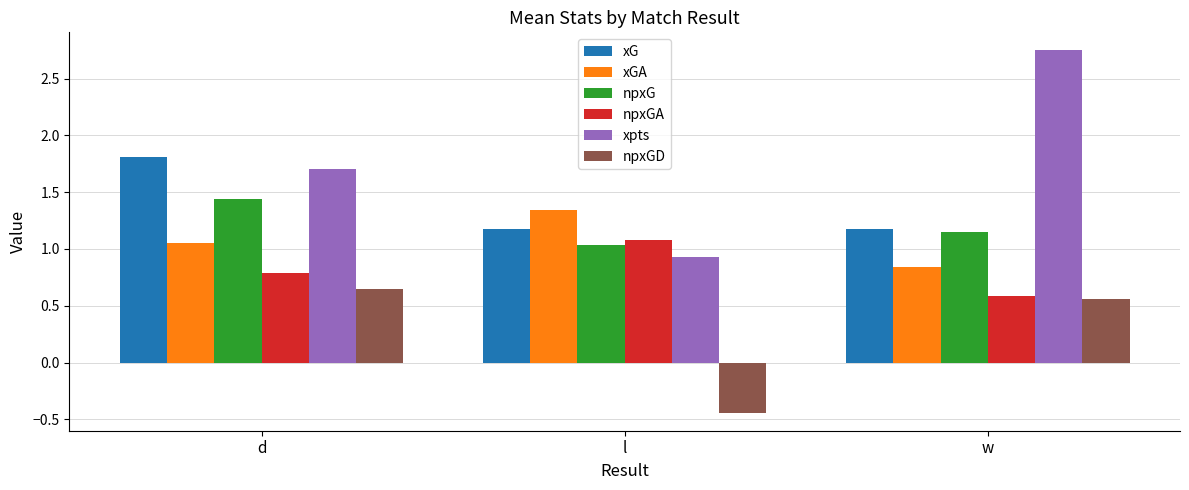

What is the value of the xG bar at the 1st from the left?

1.8